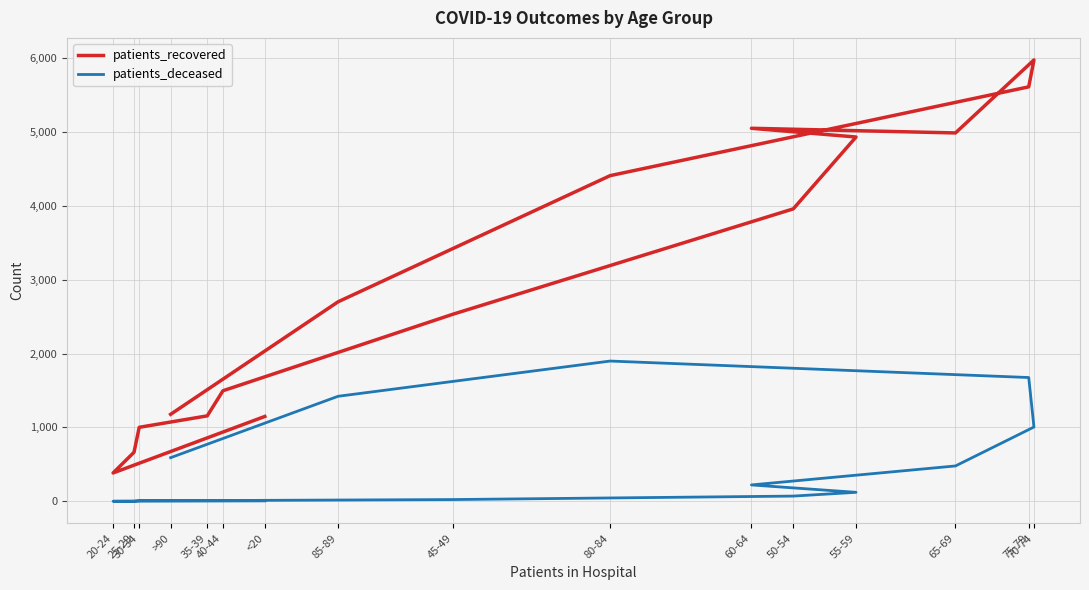

True or false: patients_recovered and patients_deceased intersect in this chart.

False